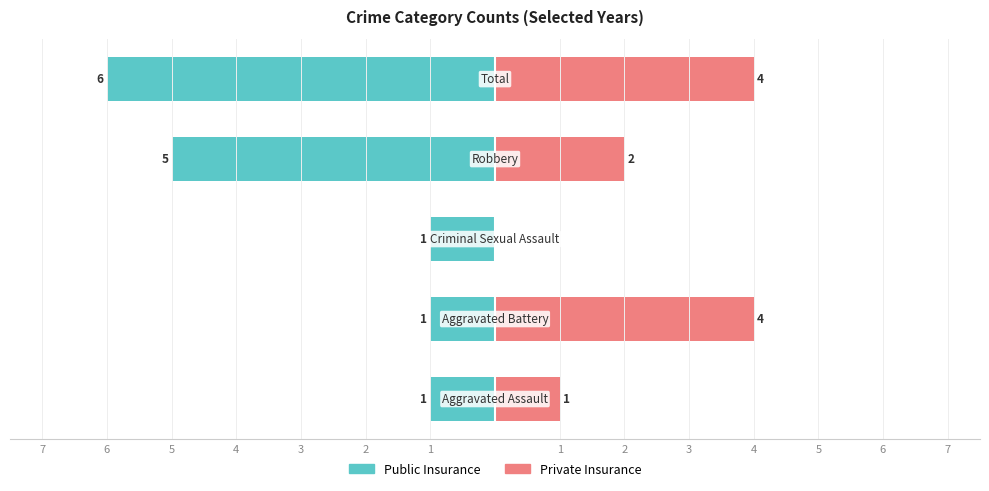

How many bars are there in total?

10